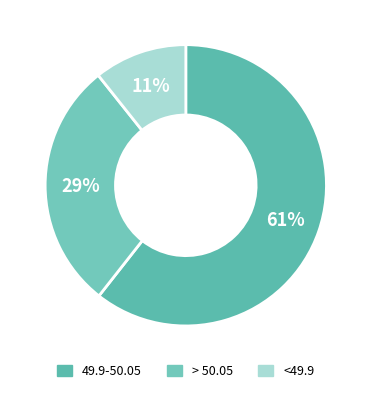

Is there a majority slice in this chart?

Yes